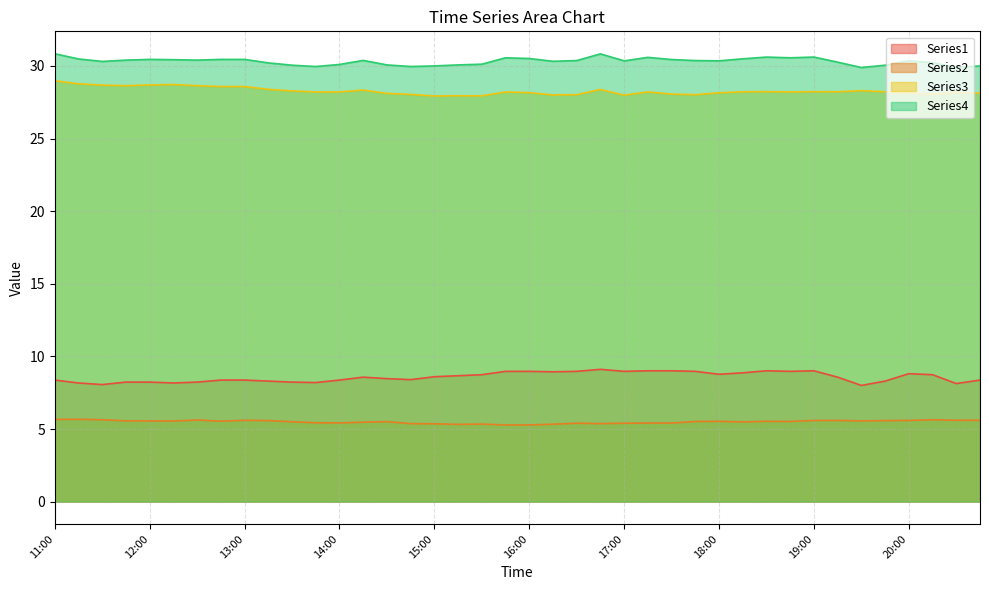

In Series3, how many points are higher than both neighbors (excluding endpoints)?

10